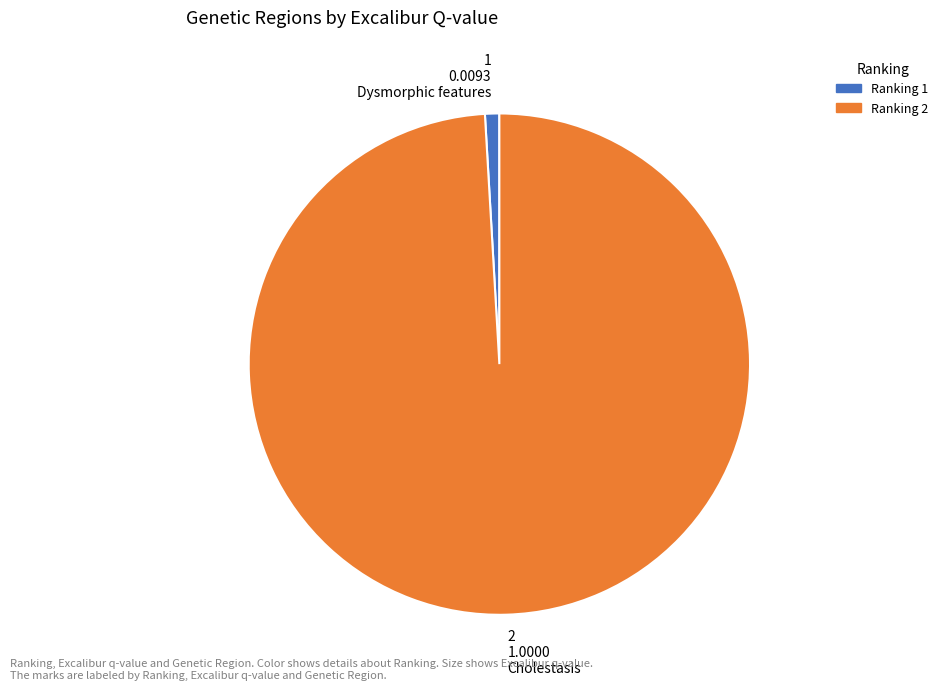

The 2 1.0000 Cholestasis slice represents 99% of the pie. True or false?

True